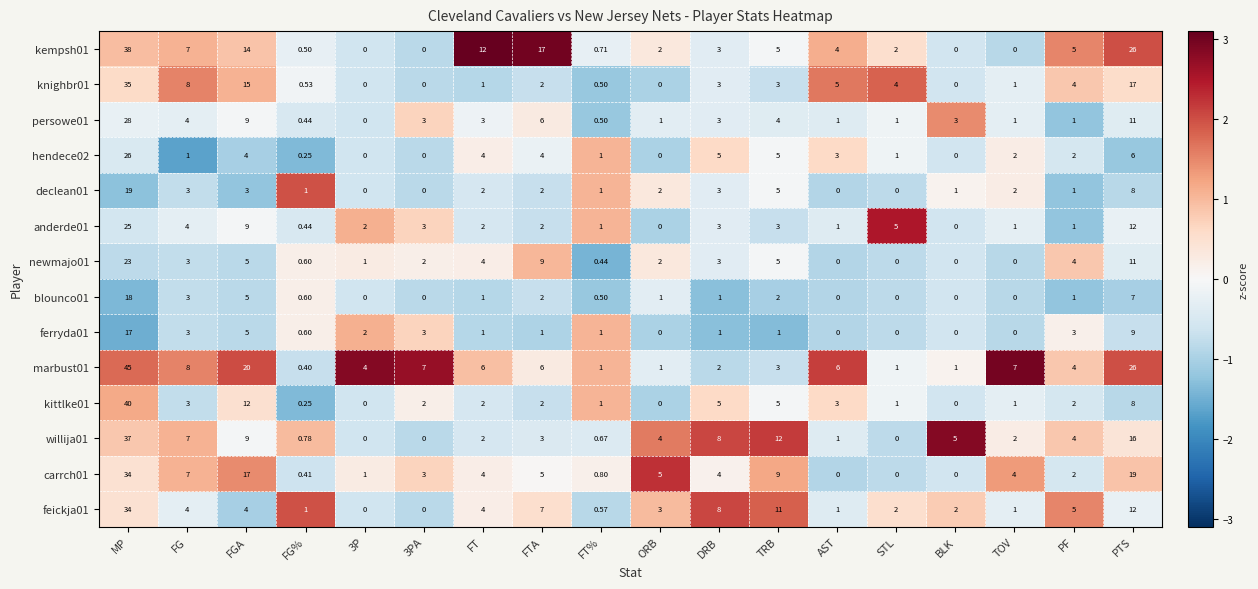

At which label is feickja01 closest to 17?

PTS